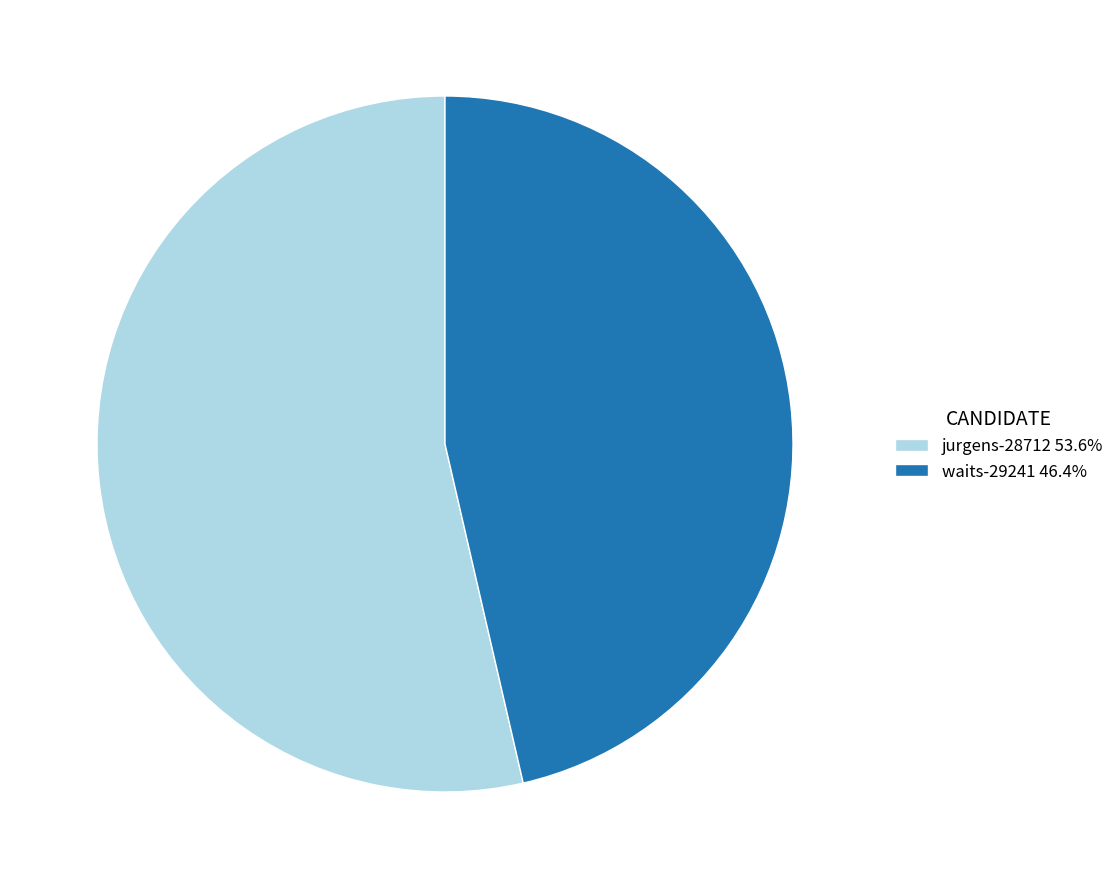

Count the number of slices in the pie.

2